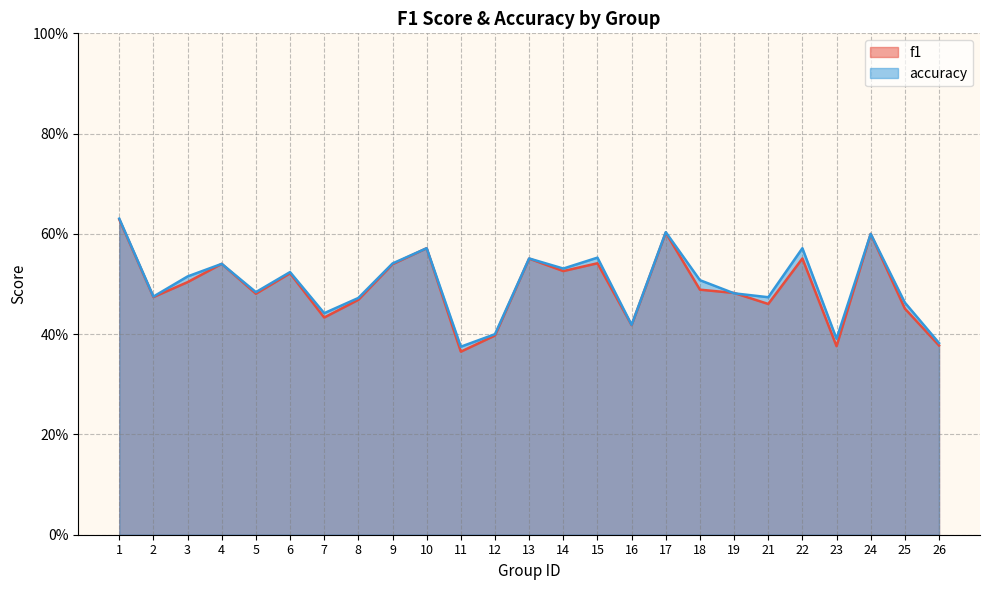

Reading left to right, list all the values displayed in this chart.

f1: 1=0.6	2=0.5	3=0.5	4=0.5	5=0.5	6=0.5	7=0.4	8=0.5	9=0.5	10=0.6	11=0.4	12=0.4	13=0.6	14=0.5	15=0.5	16=0.4	17=0.6	18=0.5	19=0.5	21=0.5	22=0.6	23=0.4	24=0.6	25=0.5	26=0.4
accuracy: 1=0.6	2=0.5	3=0.5	4=0.5	5=0.5	6=0.5	7=0.4	8=0.5	9=0.5	10=0.6	11=0.4	12=0.4	13=0.6	14=0.5	15=0.6	16=0.4	17=0.6	18=0.5	19=0.5	21=0.5	22=0.6	23=0.4	24=0.6	25=0.5	26=0.4